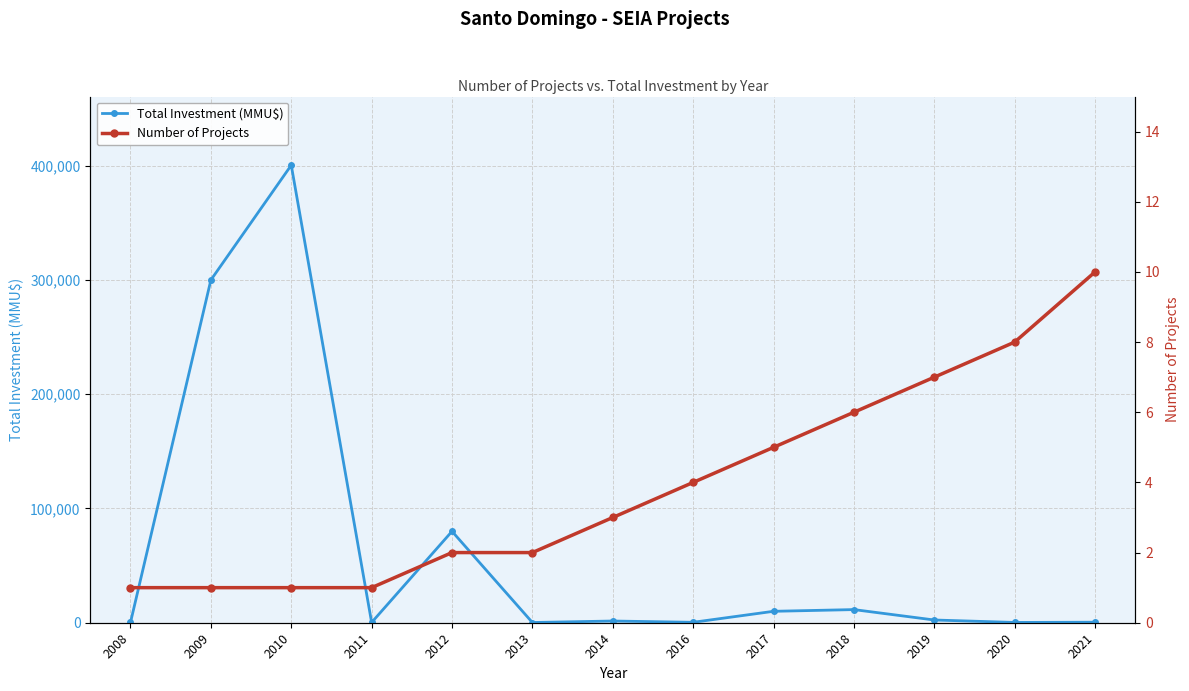

Which series has the largest total across all categories?

Total Investment (MMU$)